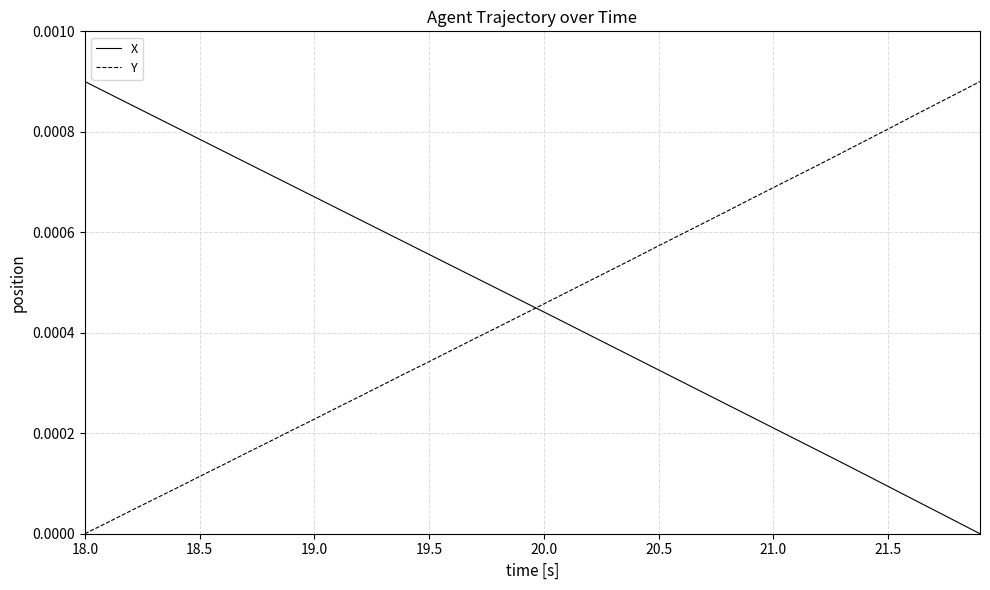

How many intersections are there between Y and X?

1